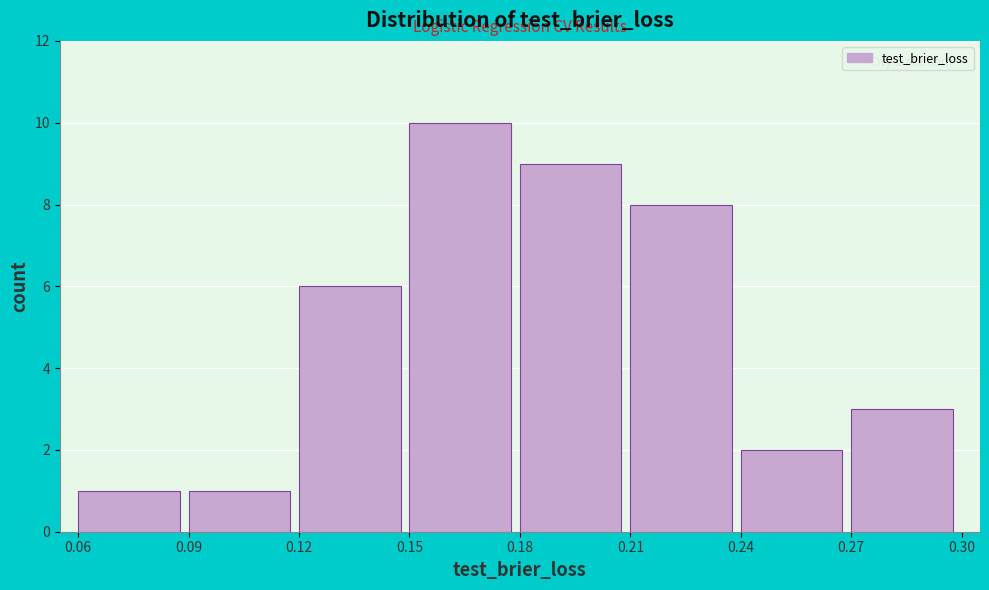

Which range on the x-axis has the tallest bar?

0.15 to 0.18